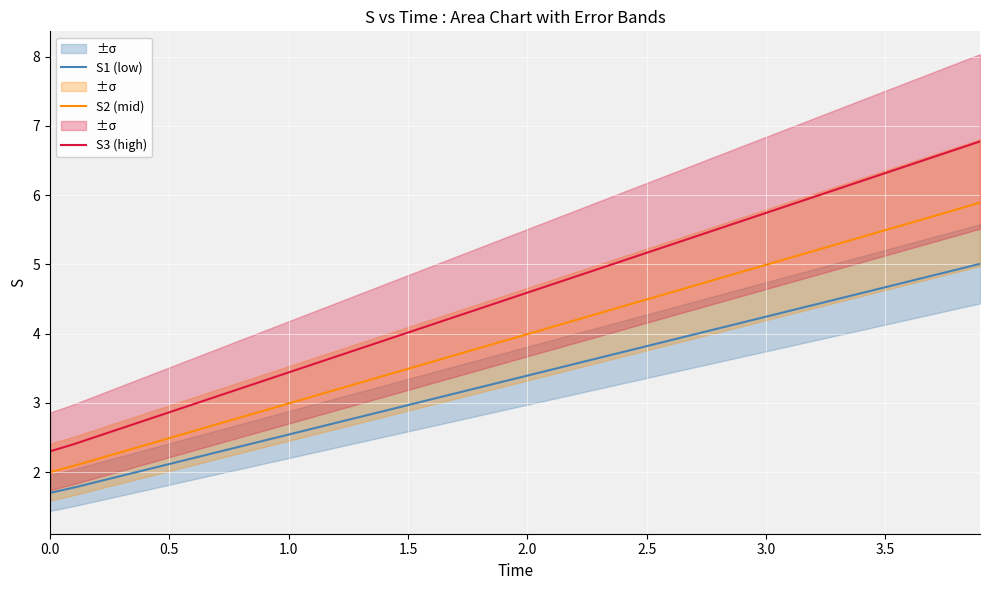

What is the difference between the maximum and minimum values in the S2 (mid) series?

3.9